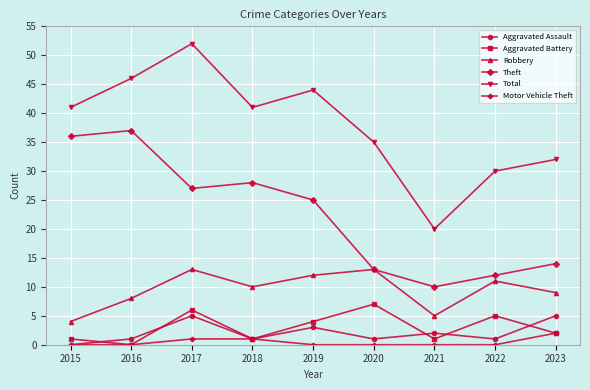

Which series has the largest range (max minus min)?

Total